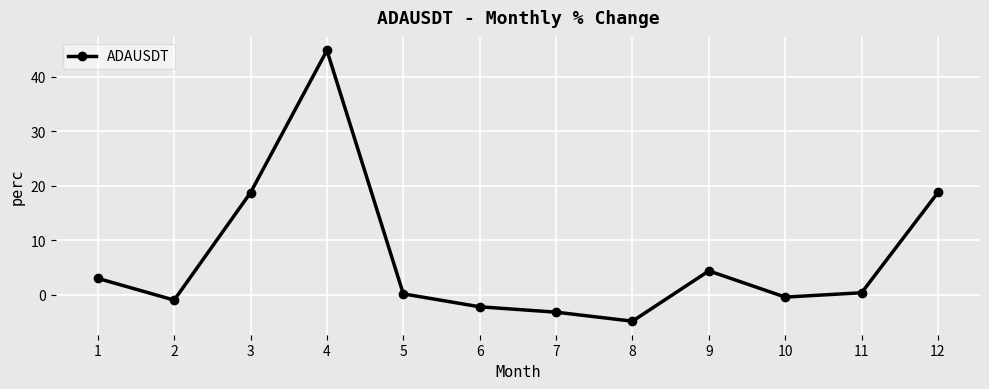

Does the chart display data point markers on the line(s)?

Yes